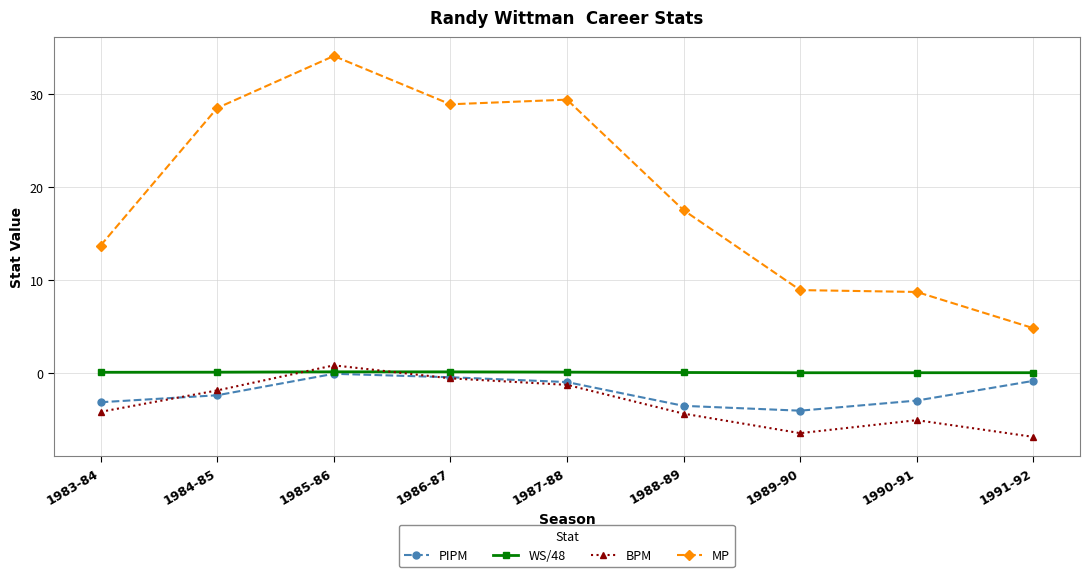

In PIPM, how many points are higher than both neighbors (excluding endpoints)?

1